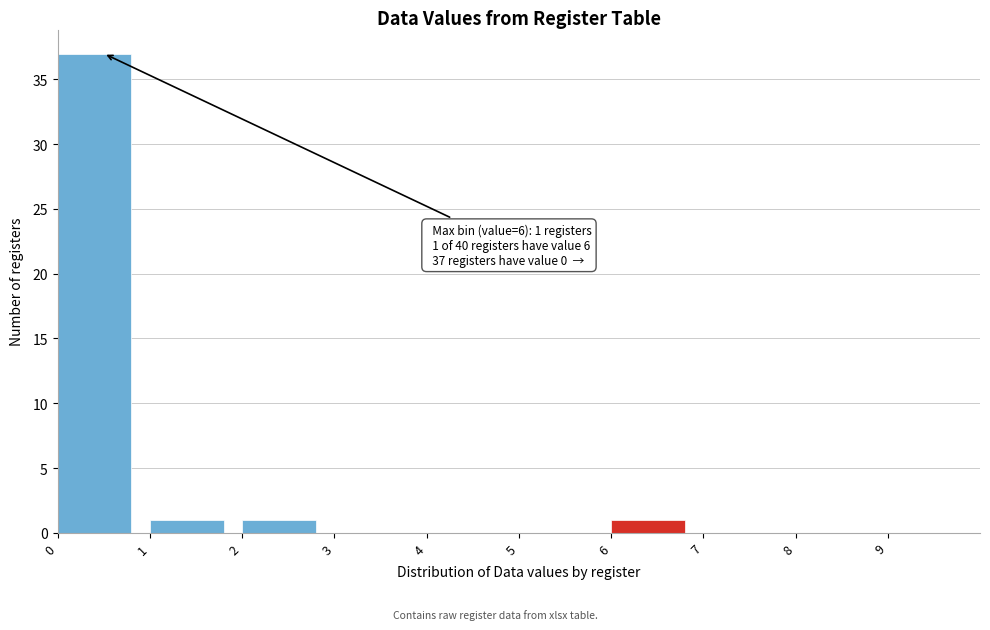

Over which range of the x-axis is the bar tallest?

0 to 1